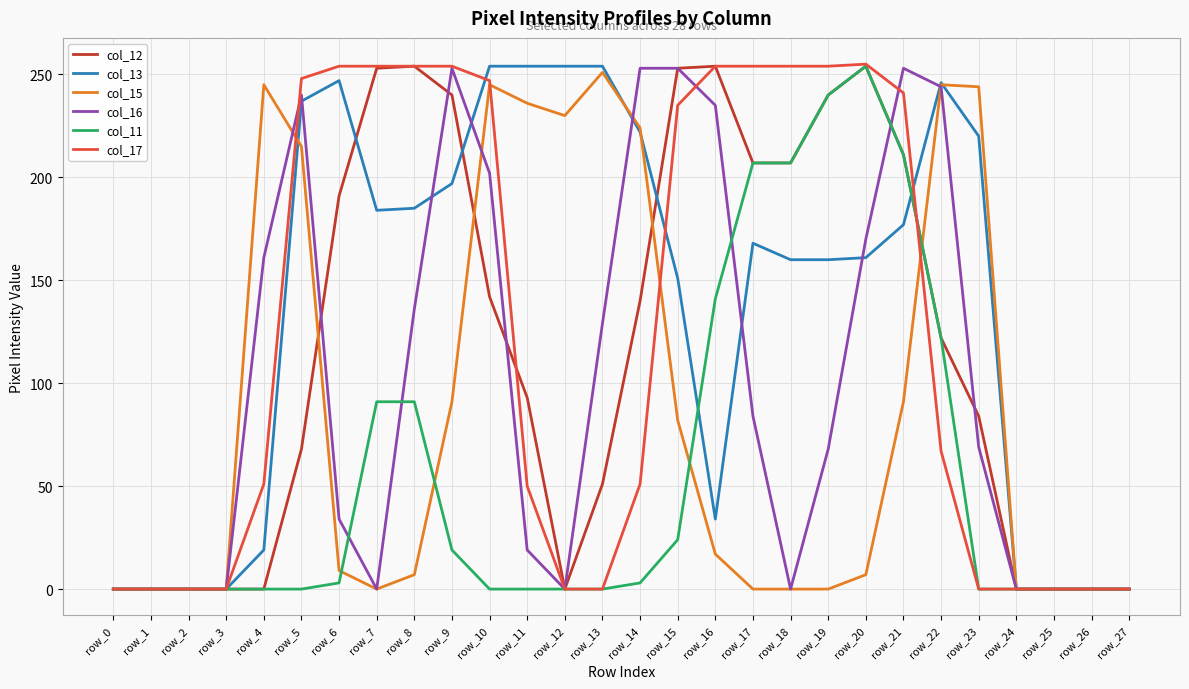

Is it true that col_16 equals 107 at row_7?

False